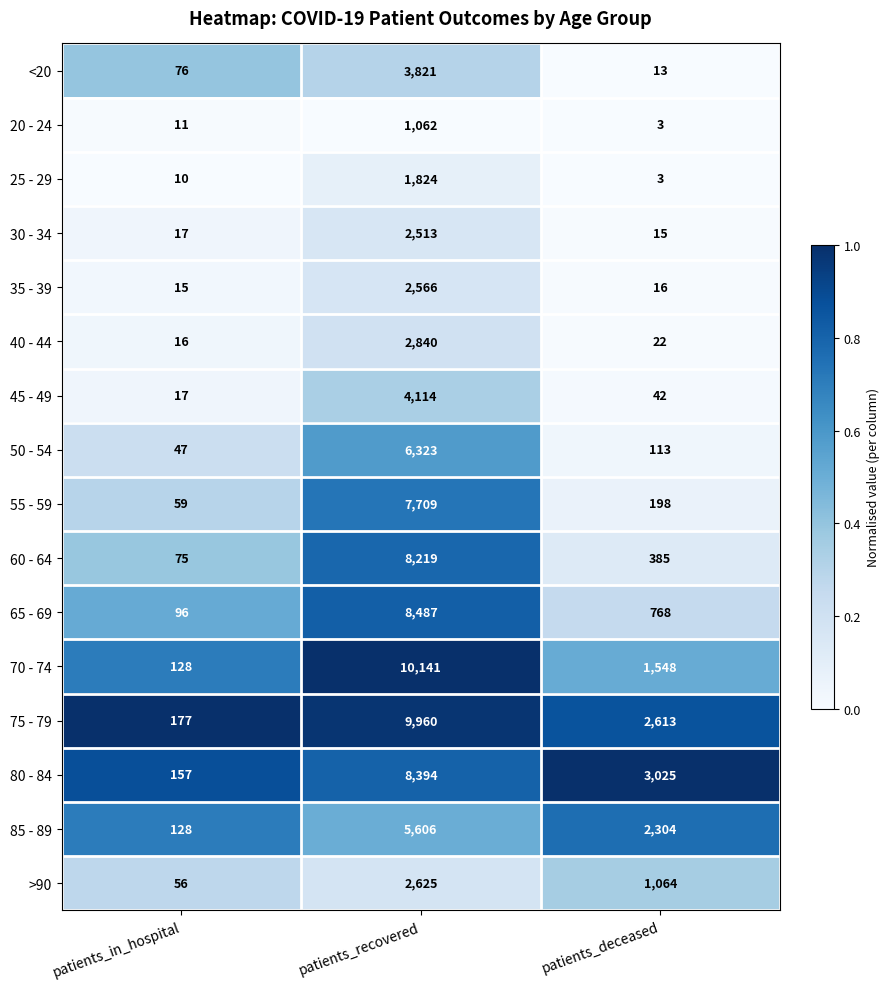

What is the spread (max minus min) of values at patients_recovered?

9079